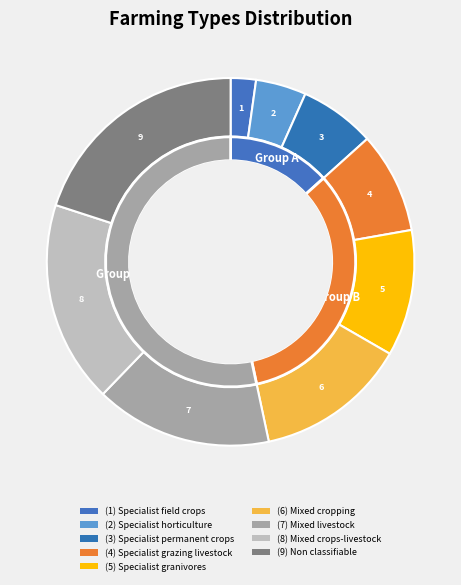

To the nearest percent, what is the difference between the (7) Mixed livestock and (1) Specialist field crops slice percentages?

13%